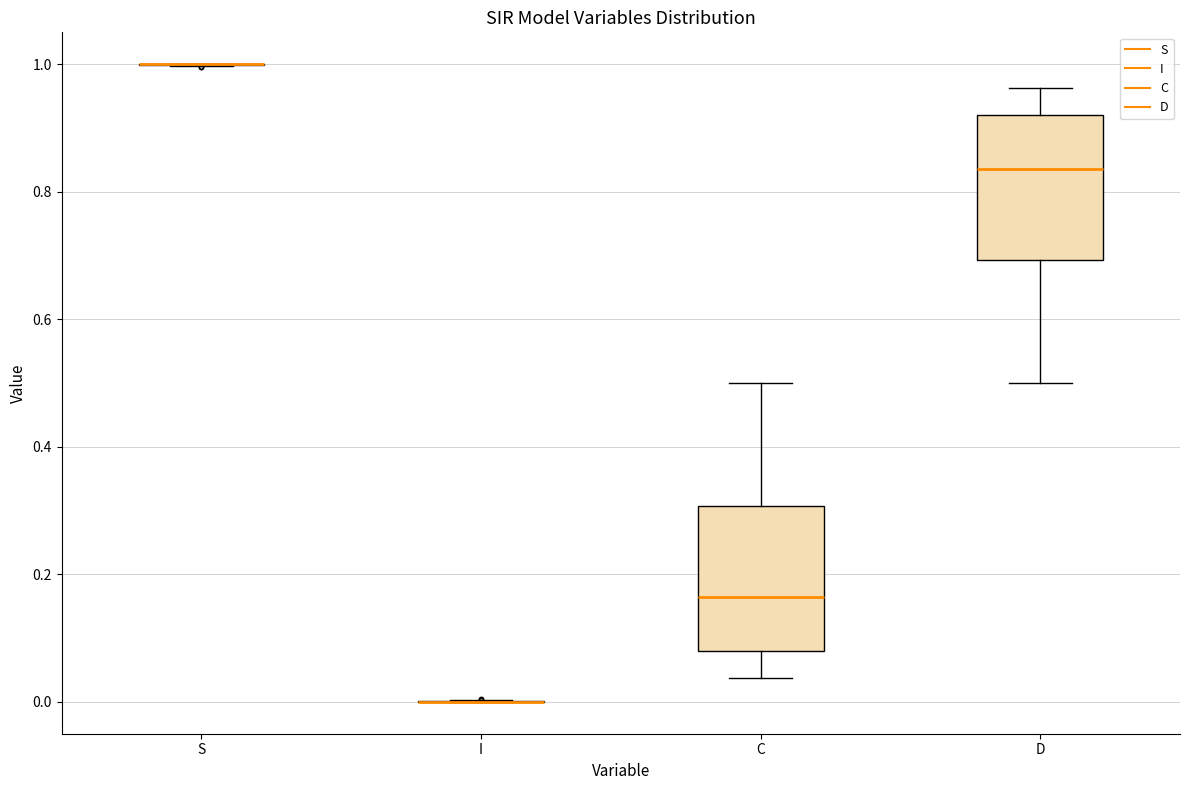

Reading left to right, transcribe this box plot: for each box, give where its median line is, the range the box spans, and where its two whiskers end, as read against the y-axis. The values are not printed on the chart, so give them approximately, as read against the axis.

S: box collapsed to a line at 1.00, whiskers 1.00 to 1.00
I: box collapsed to a line at 0.00, whiskers 0.00 to 0.00
C: median 0.16, box 0.08 to 0.30, whiskers 0.04 to 0.50
D: median 0.84, box 0.70 to 0.92, whiskers 0.50 to 0.96